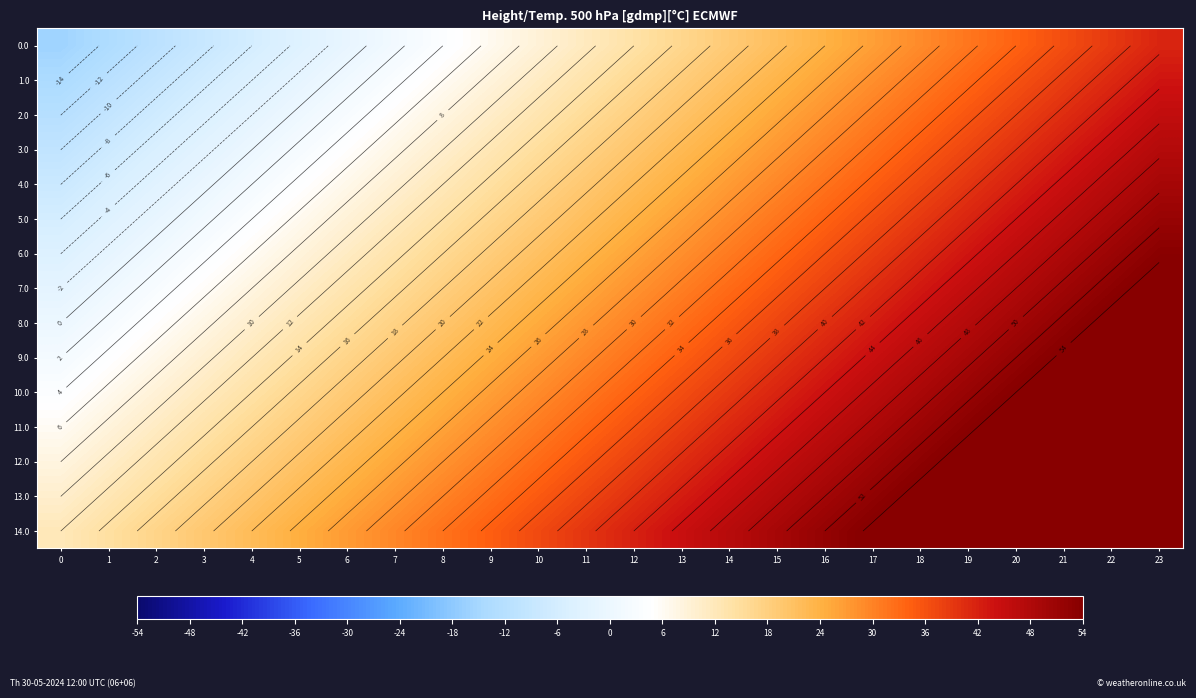

Which has a higher value, 21 or 7?

21